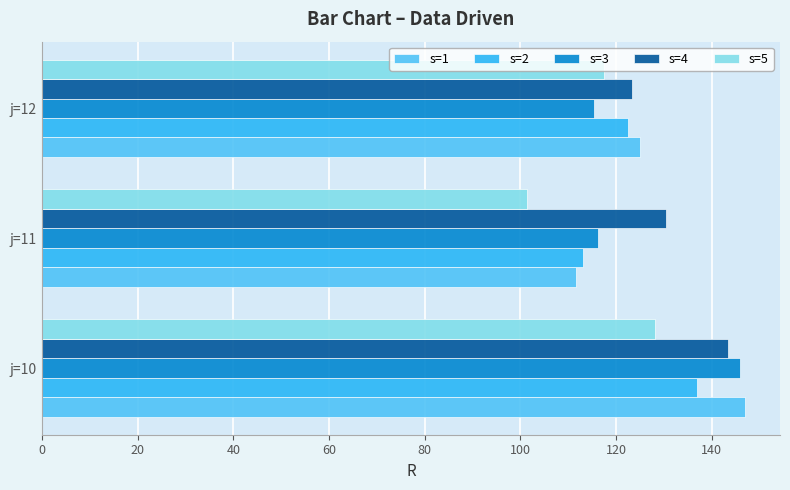

Which label corresponds to the smallest value in the chart?

j=11